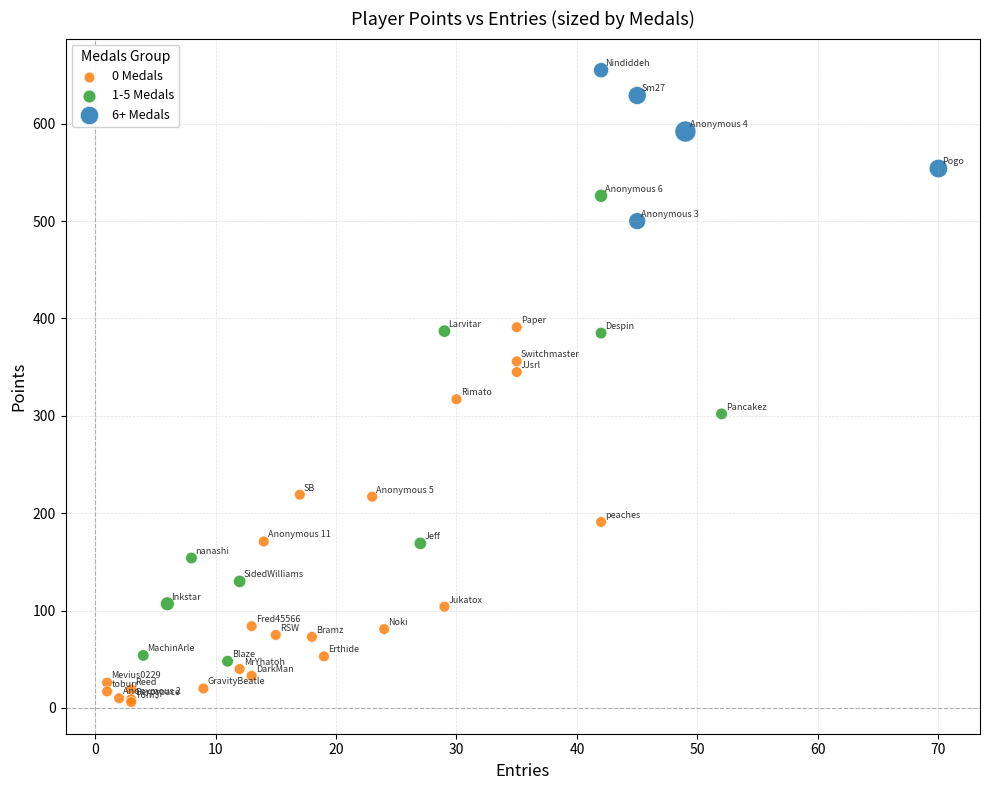

Which series contains the lowest Y value?

0 Medals